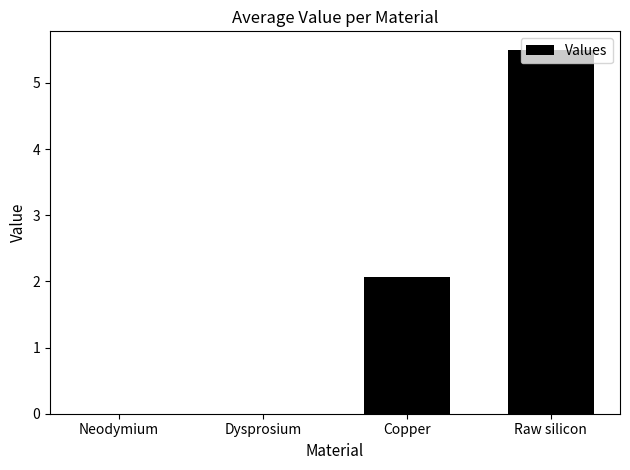

Where does the data first go above 2?

Copper